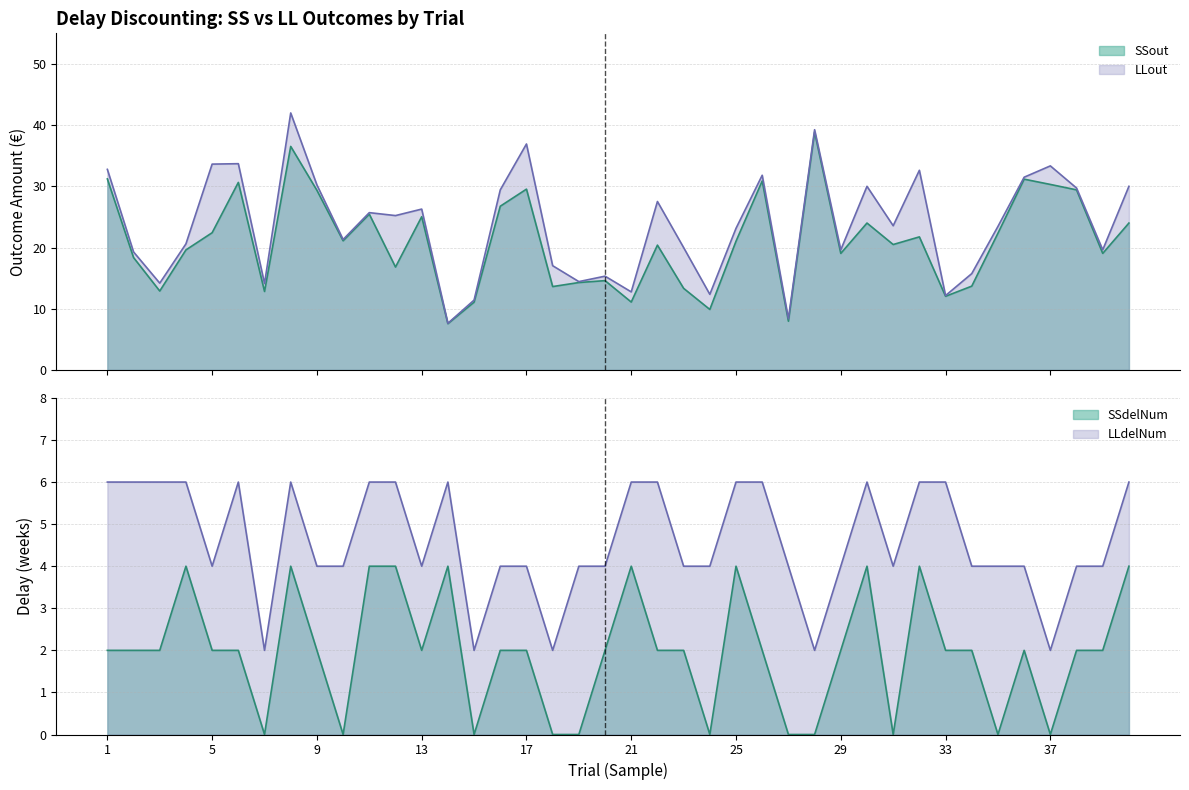

What is the value of the SSout point at the 18th from the left?

13.6